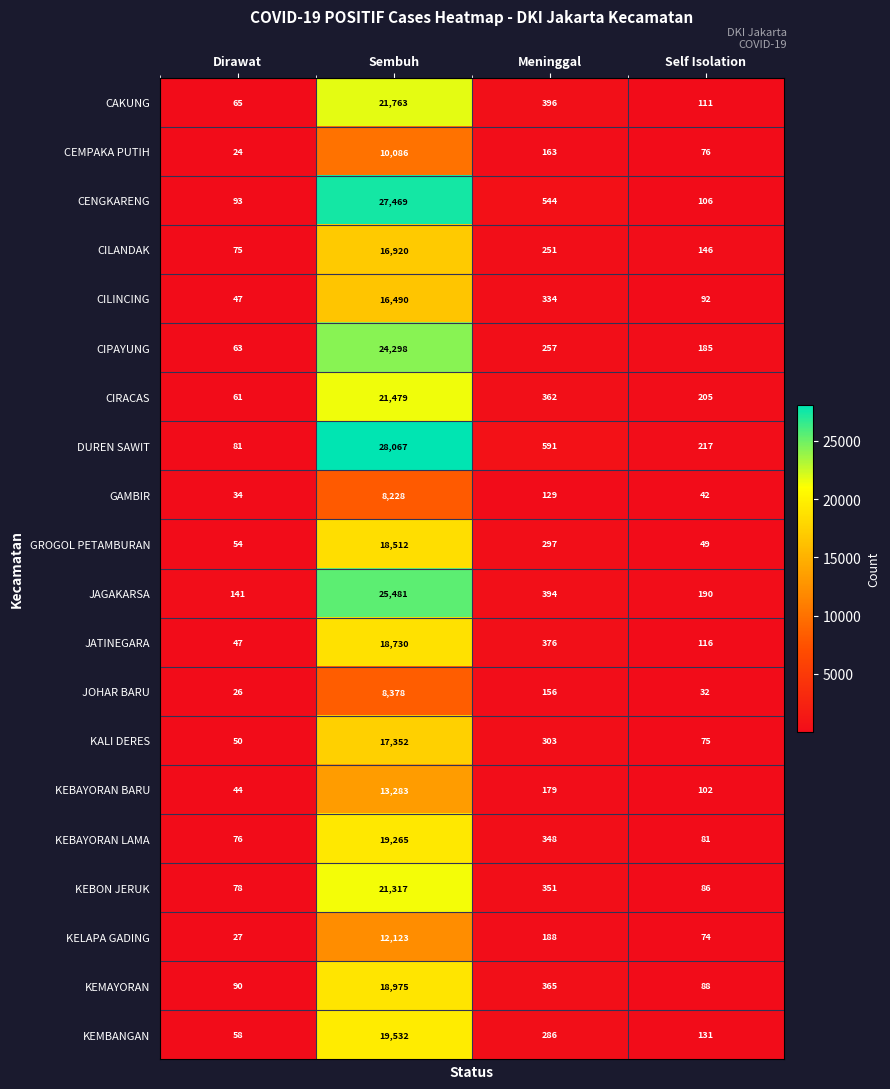

Which series has the widest spread of values?

DUREN SAWIT